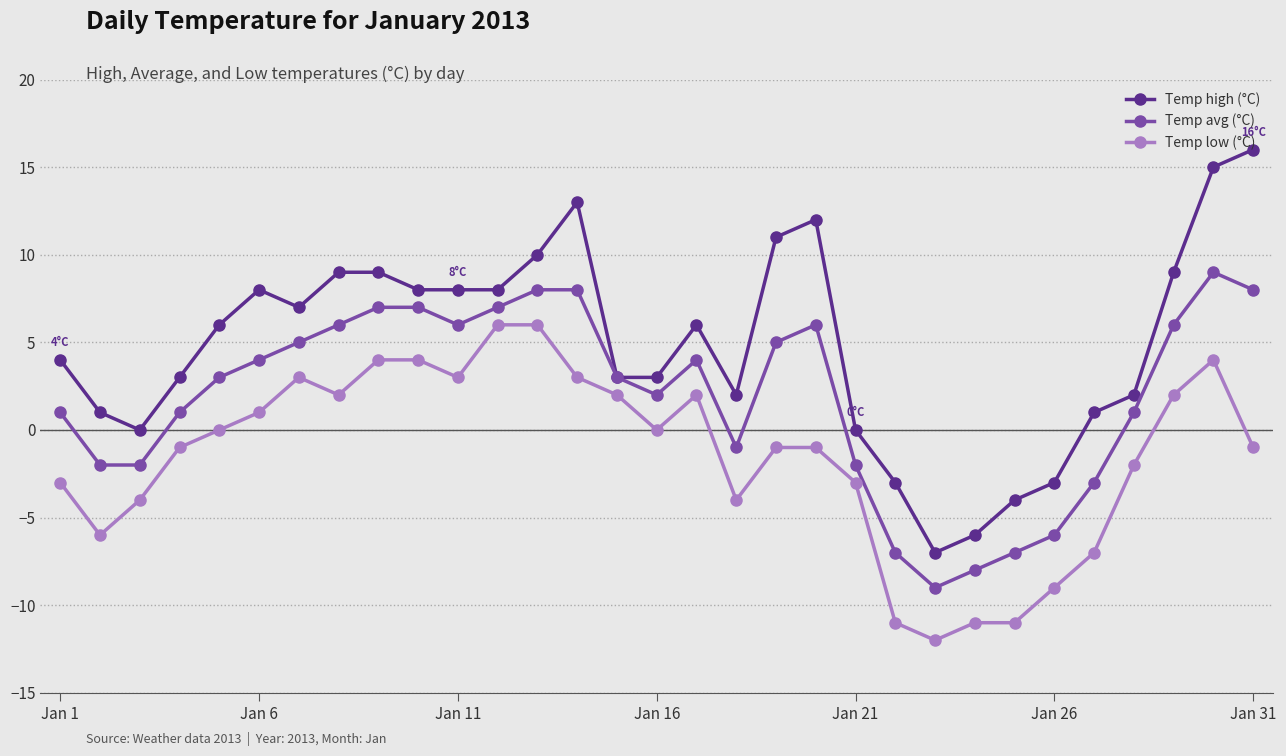

True or false: Temp low (°C) and Temp avg (°C) intersect in this chart.

False